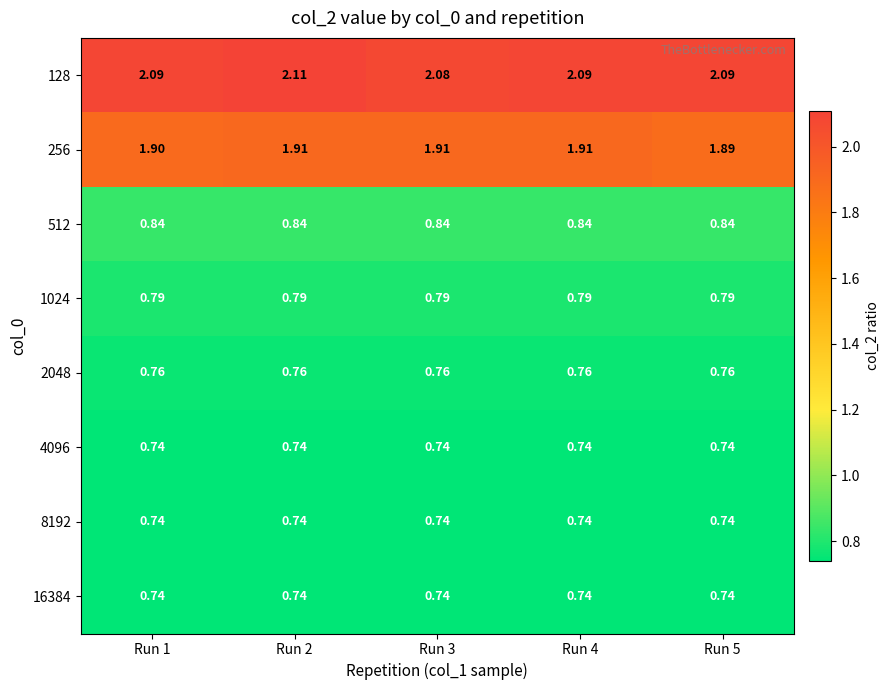

Which series has the largest total across all categories?

128